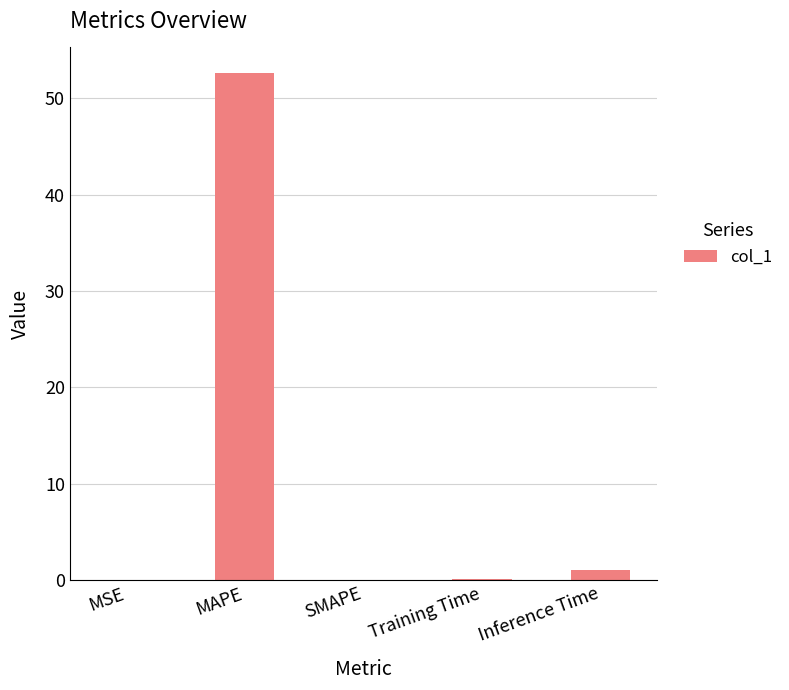

What is the sum of all values?

53.9